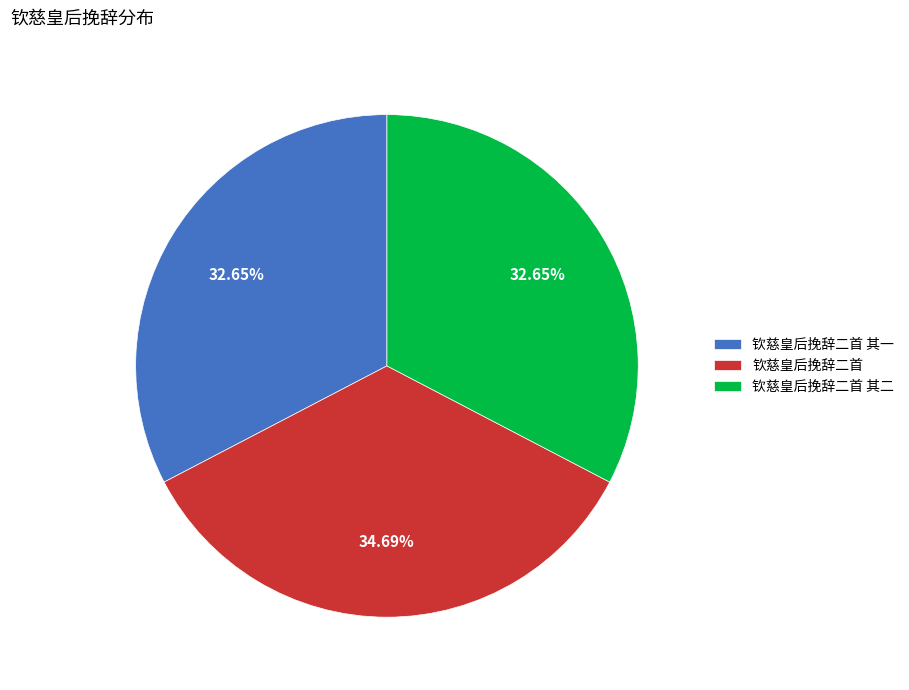

Is it true that 钦慈皇后挽辞二首 其二 is 42% of the pie?

False